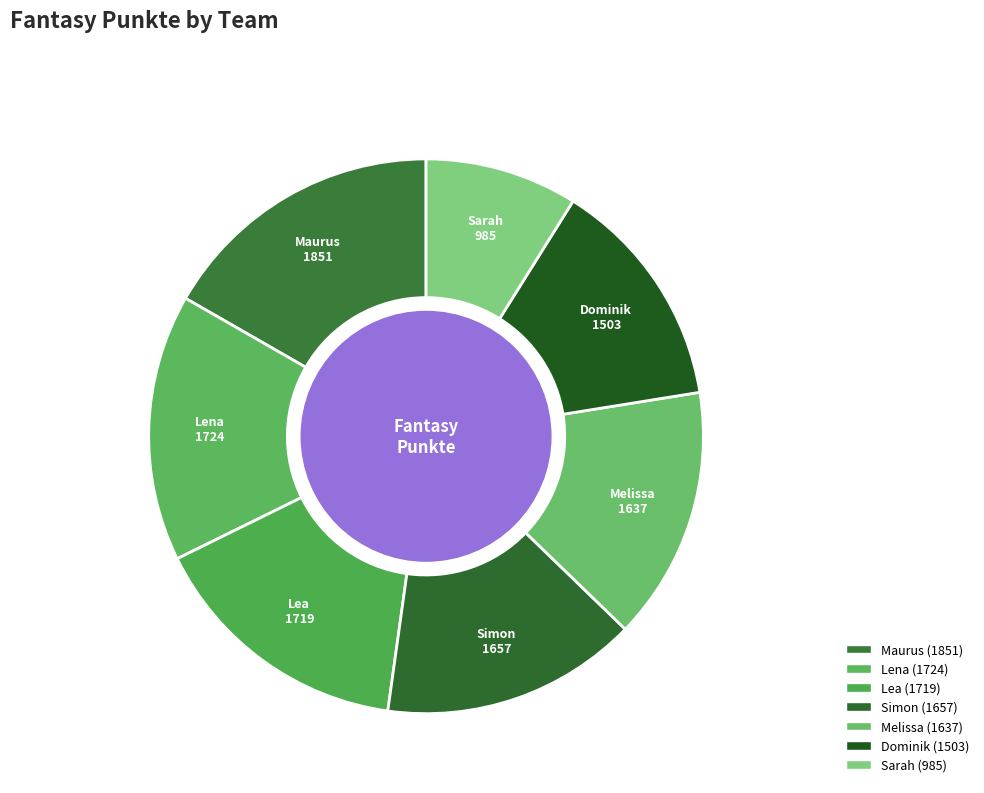

The Lea slice represents 16% of the pie. True or false?

True